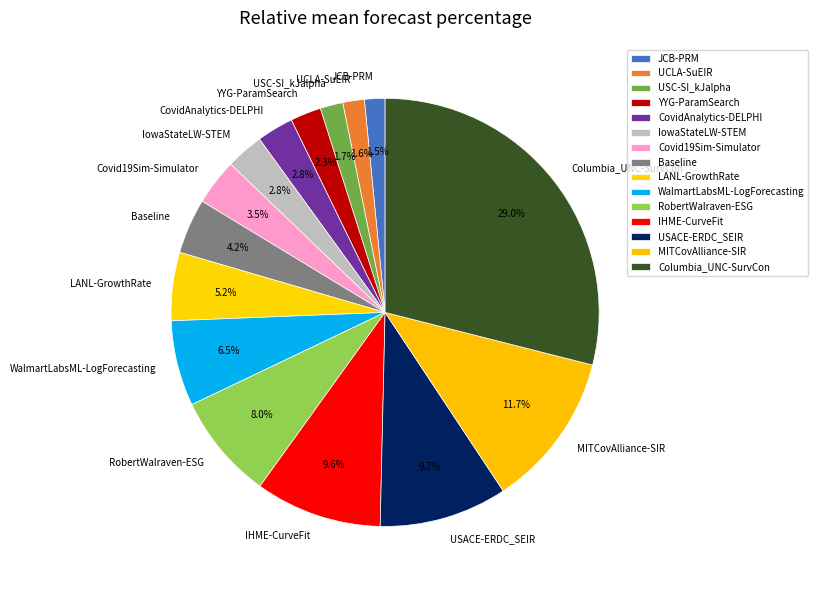

True or false: USC-SI_kJalpha accounts for 2% of the total.

True